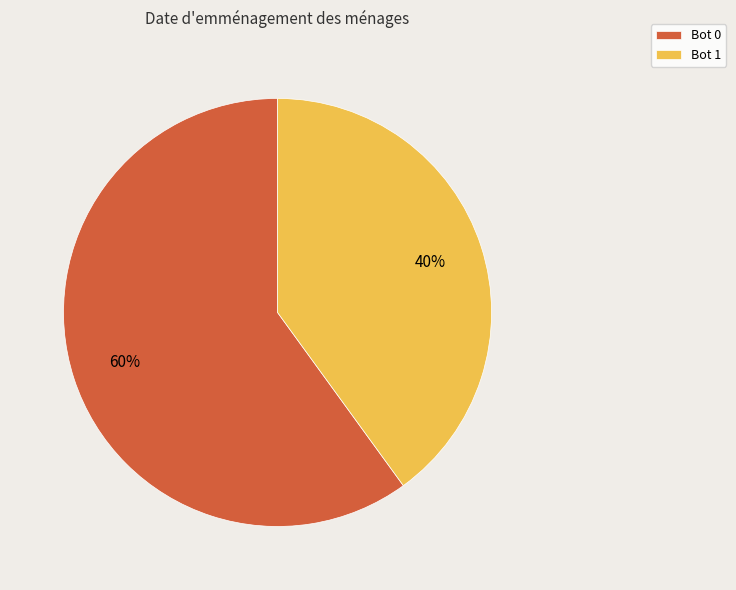

Is it true that Bot 0 is 53% of the pie?

False